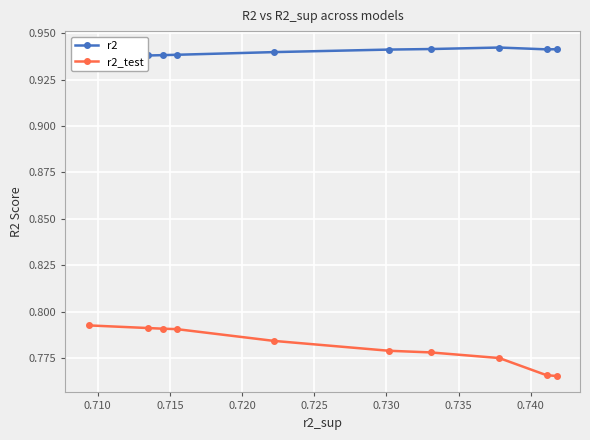

True or false: r2_test and r2 intersect in this chart.

False